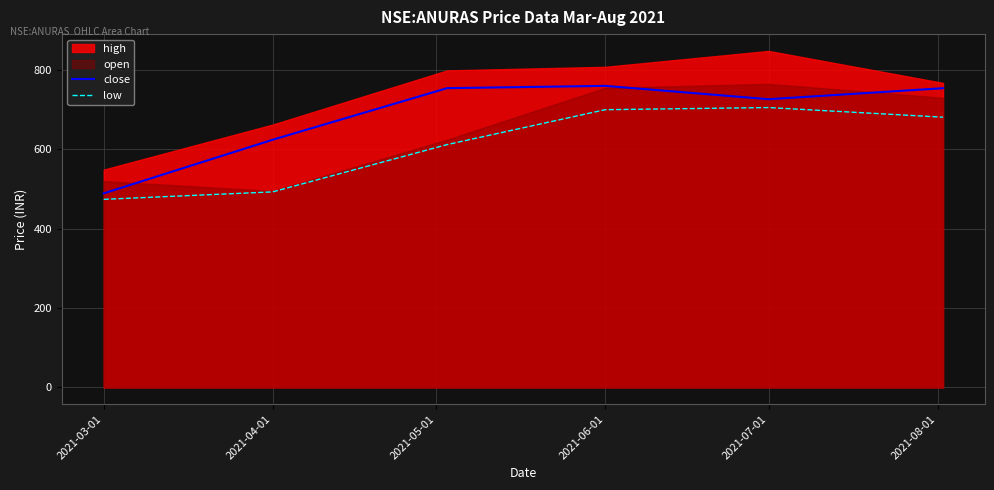

How many lines are shown in the chart?

2